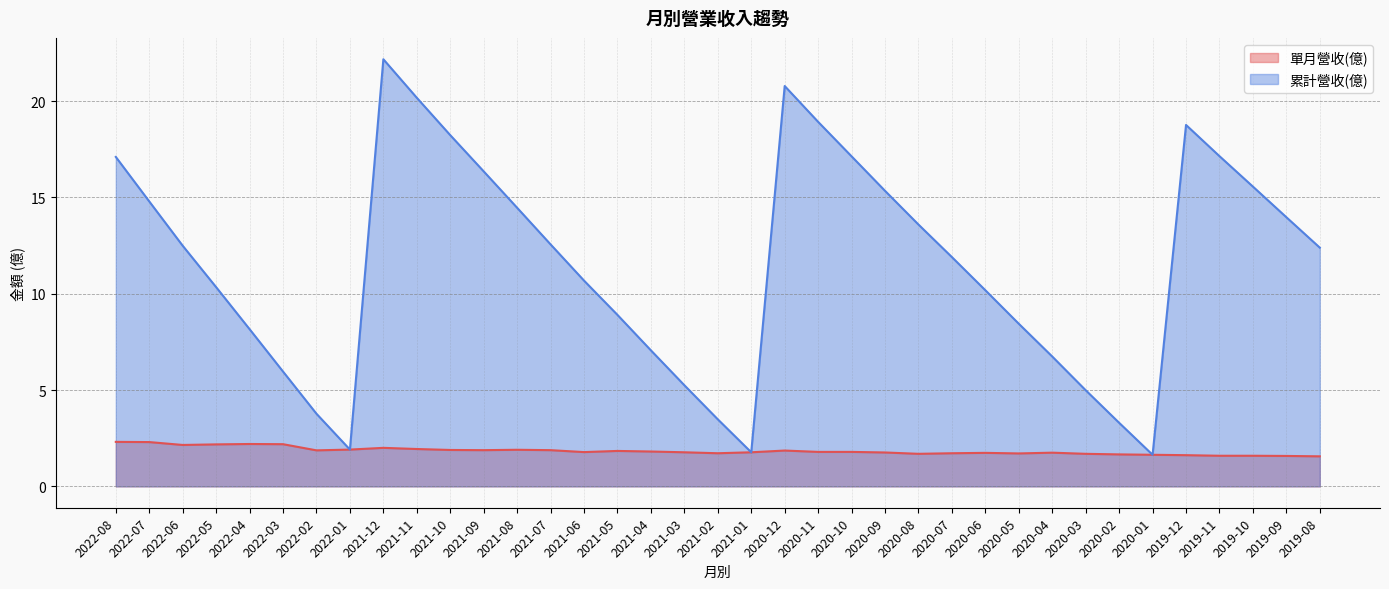

What is the value of the 單月營收(億) point at the 6th from the left?

2.2